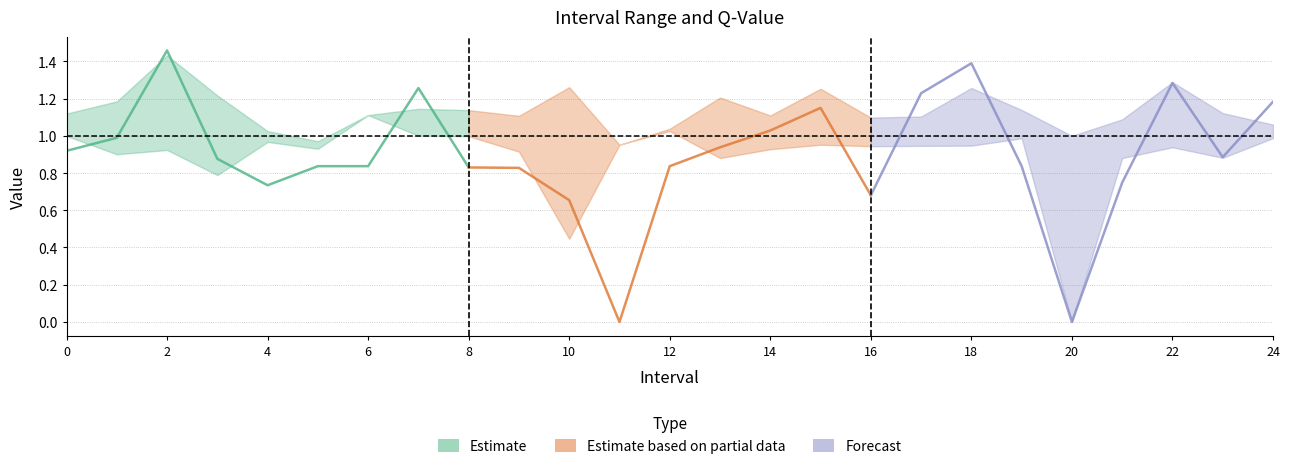

Which series has the largest total across all categories?

Estimate